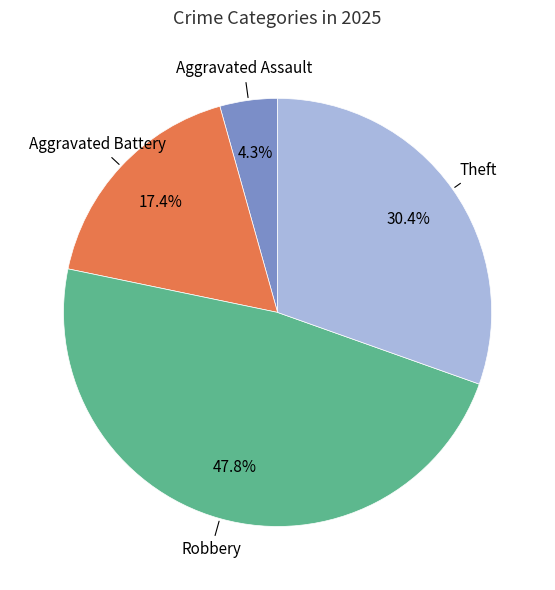

How many segments does this pie chart have?

4